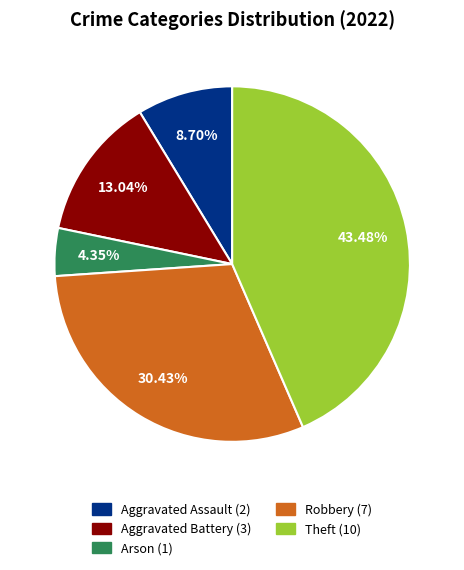

How many segments does this pie chart have?

5